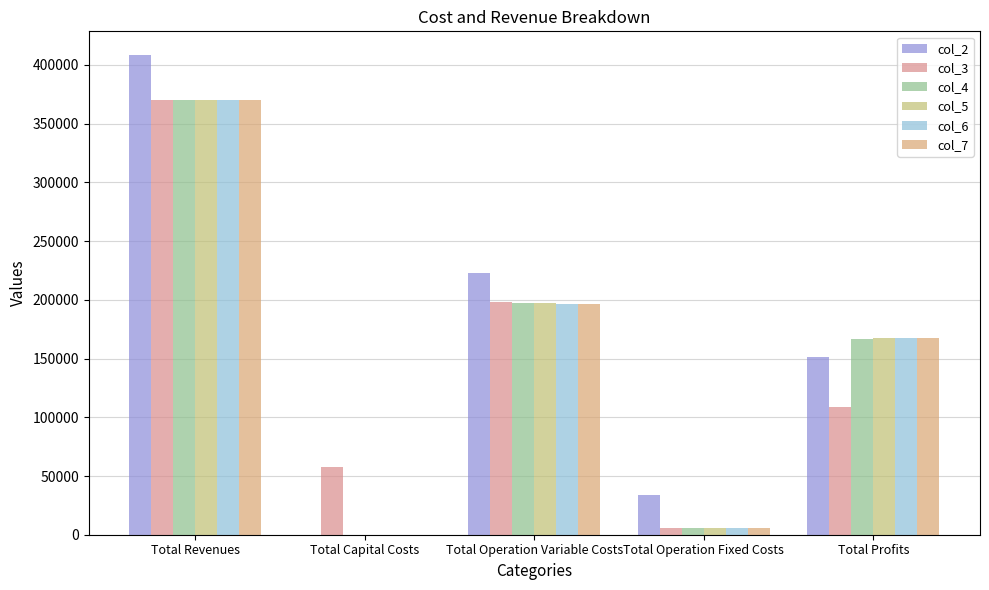

What is the difference between the maximum and minimum values in the col_3 series?

364279.6